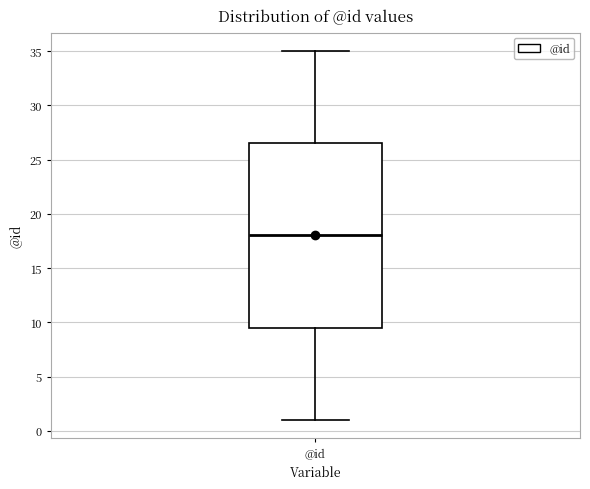

Where is the lower edge of the box for @id on the y-axis? The values are not printed on the chart, so give them approximately, as read against the axis.

9.5